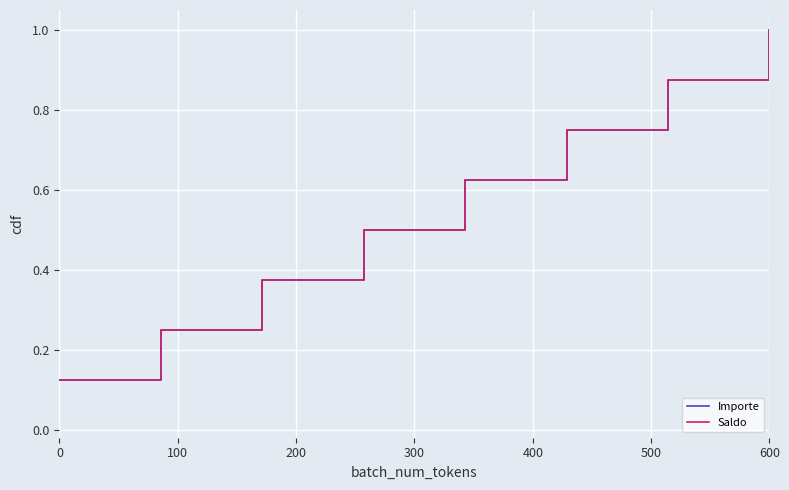

Reading left to right, what are all the values shown in this chart?

Importe: 0.1	0.2	0.4	0.5	0.6	0.8	0.9	1.0
Saldo: 0.1	0.2	0.4	0.5	0.6	0.8	0.9	1.0